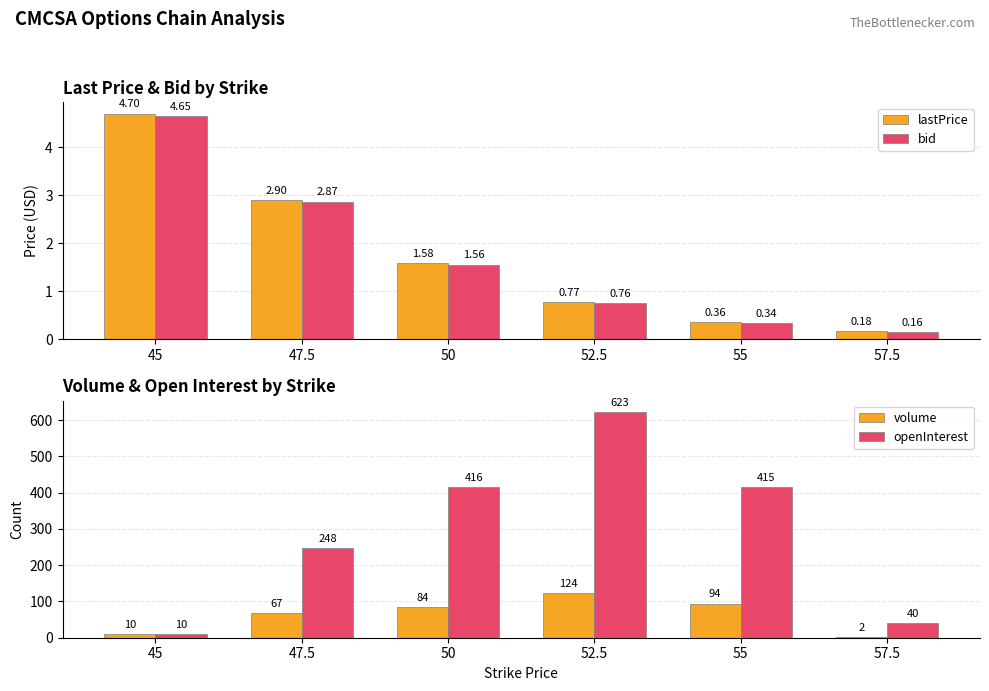

How many bars are there in total?

24